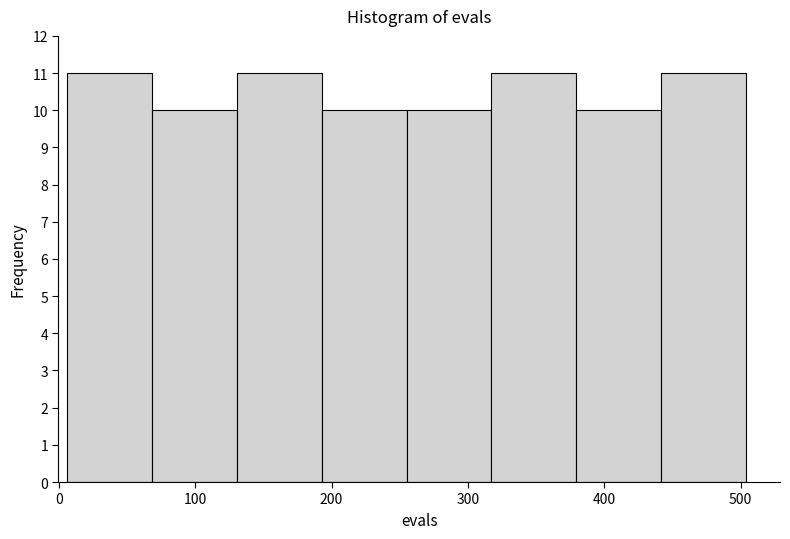

How tall is the bar that spans 190 to 260 on the x-axis? Neither the bar edges nor the heights are printed on the chart, so give them approximately, as read against the axes.

10